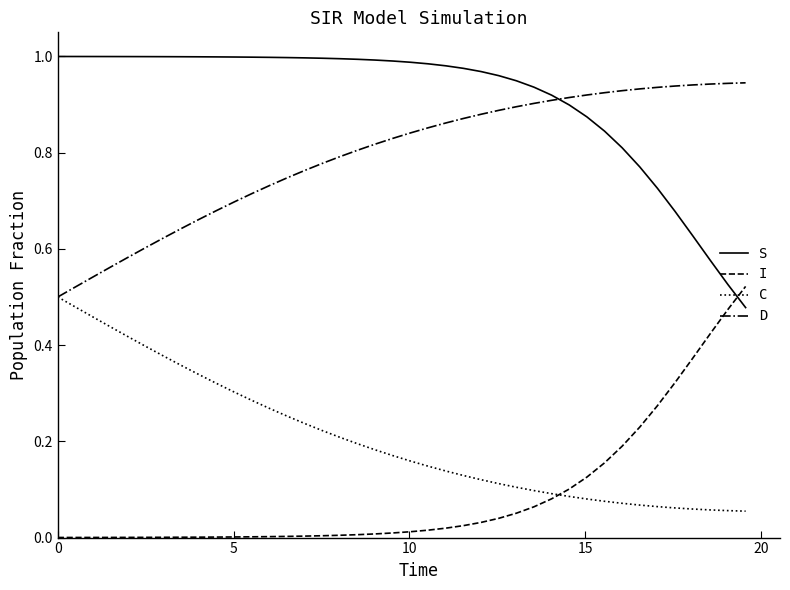

True or false: I and D cross at least once.

False